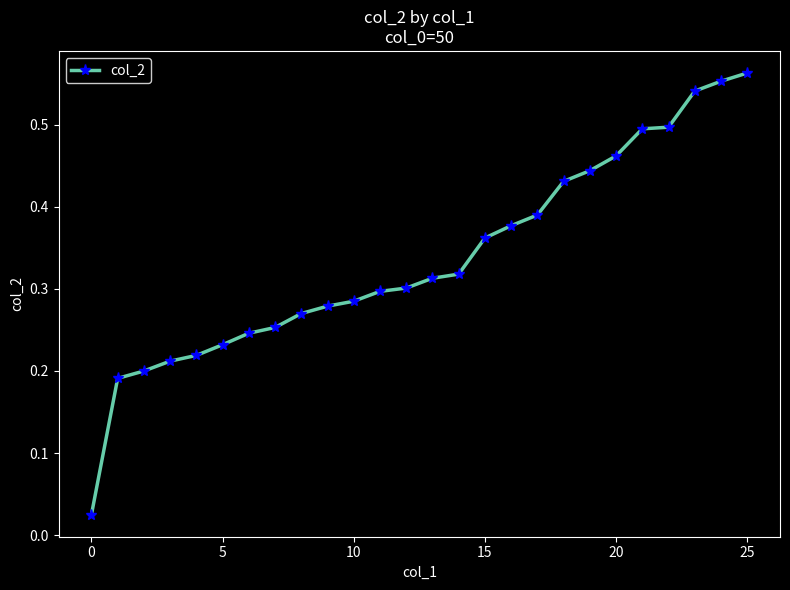

What is the sum of all values?

8.8